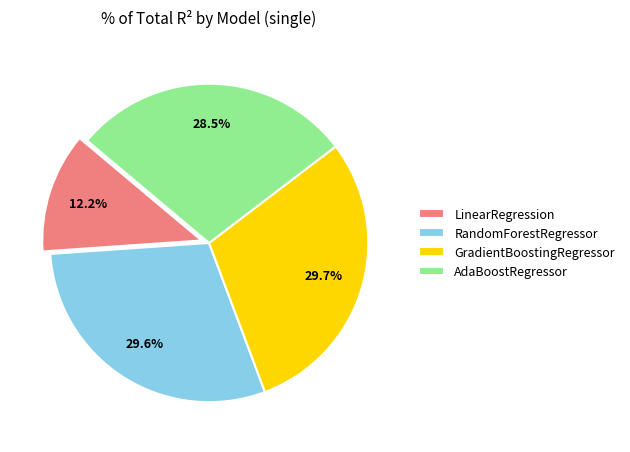

How many slices are in this pie chart?

4